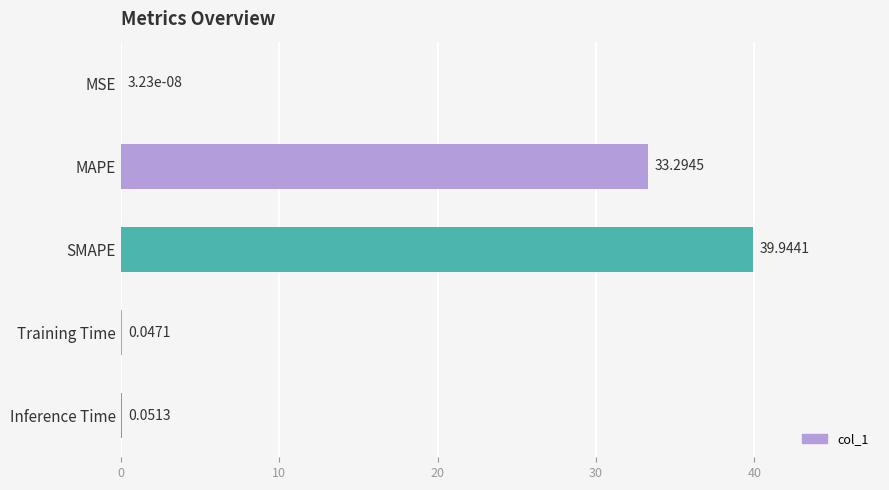

What is the ratio of the value at MAPE to the value at SMAPE?

0.8